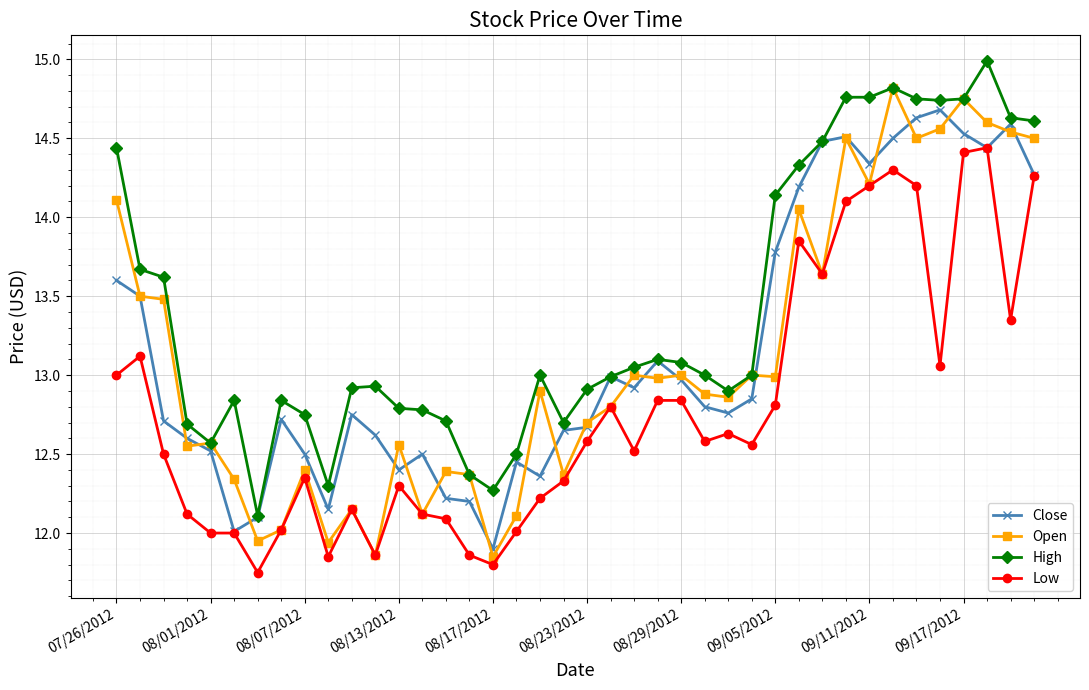

True or false: Low and High cross at least once.

False